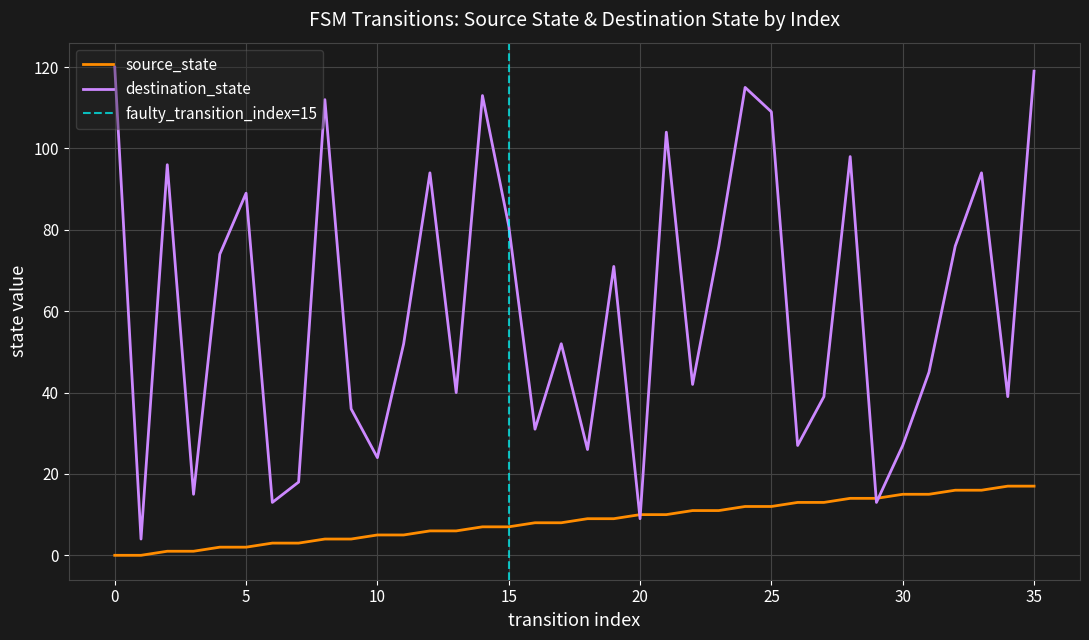

Which series changed the most between 20 and 31?

destination_state